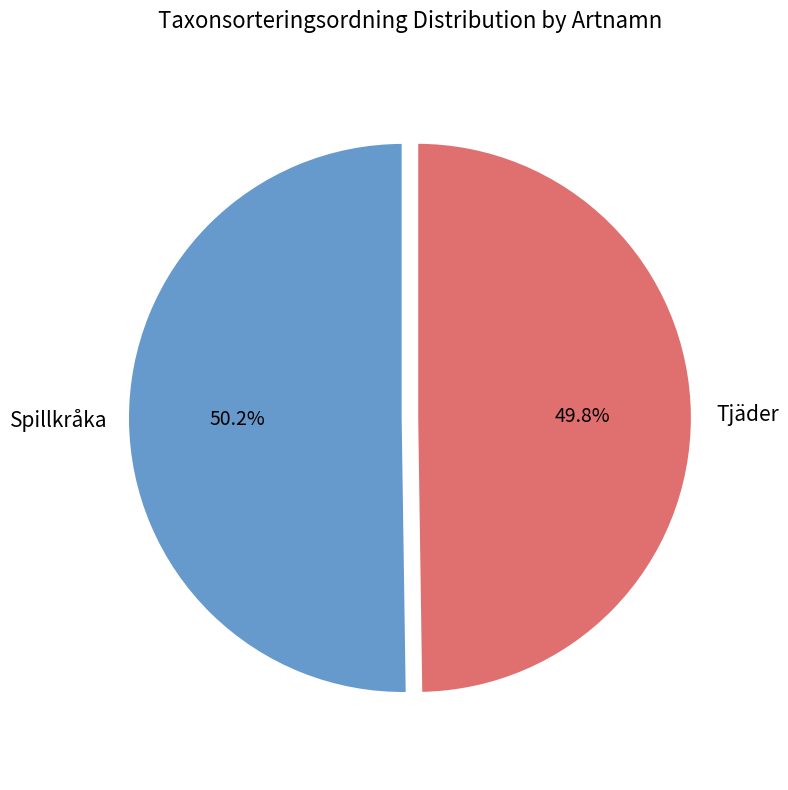

Count the number of slices in the pie.

2